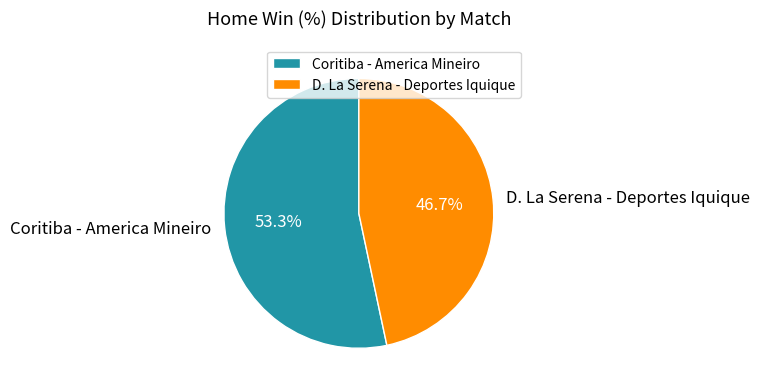

How many slices are in this pie chart?

2